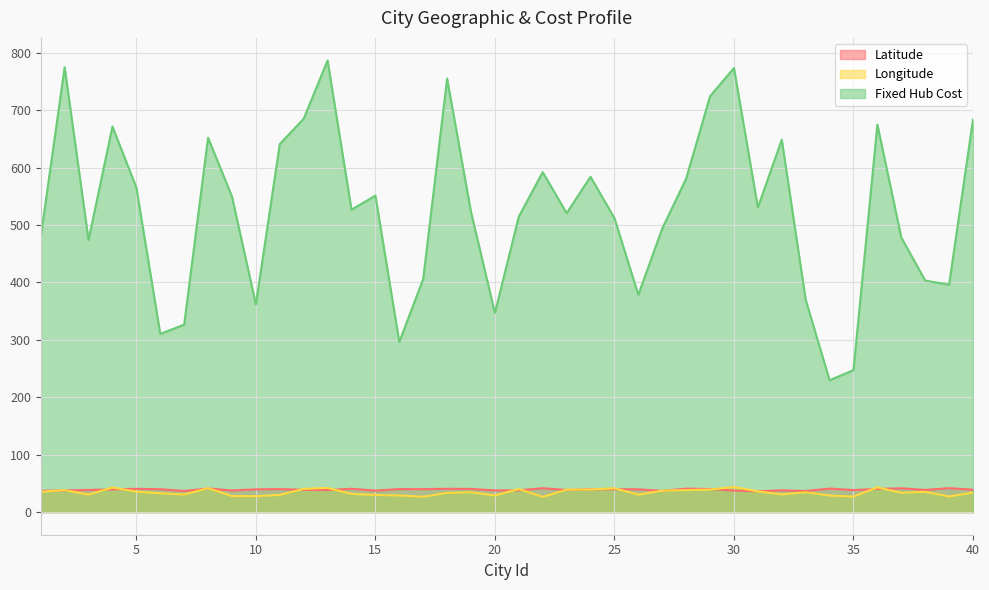

At how many categories does at least one series exceed 761?

3